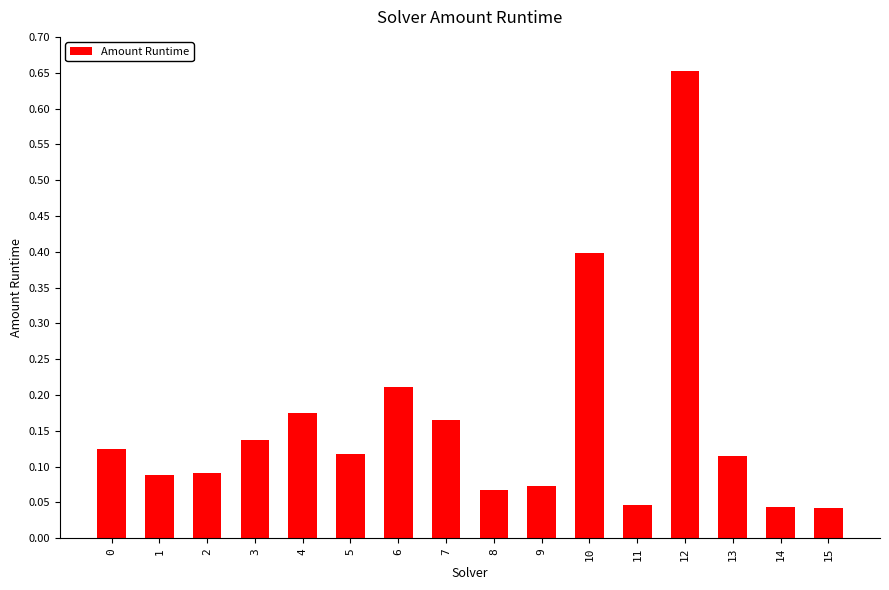

Which label corresponds to the largest value in the chart?

12